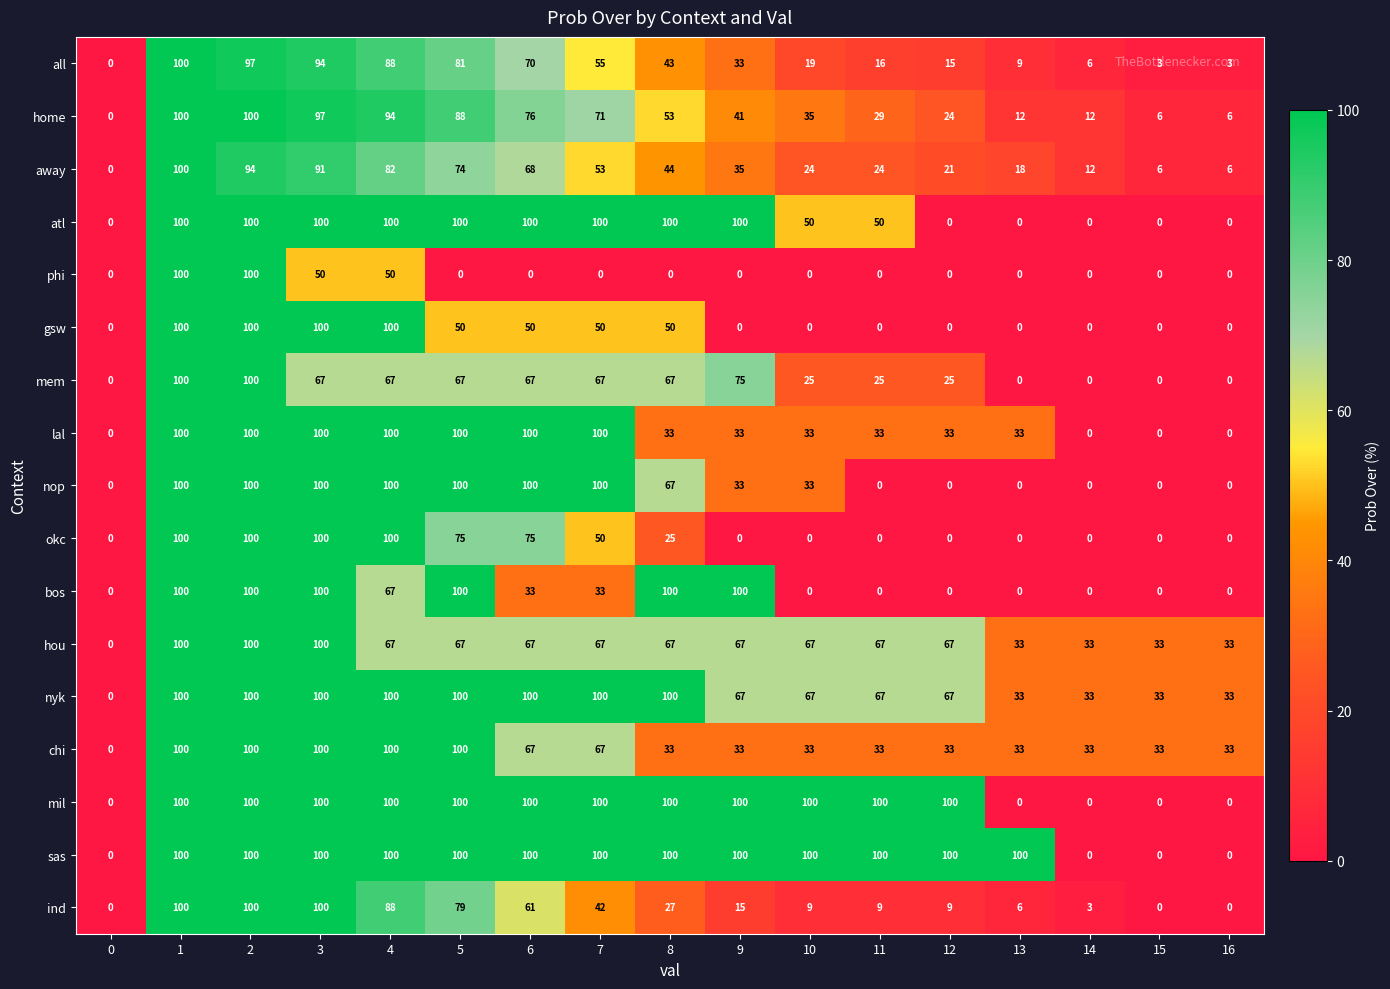

What is the total value across all series at 8?

1009